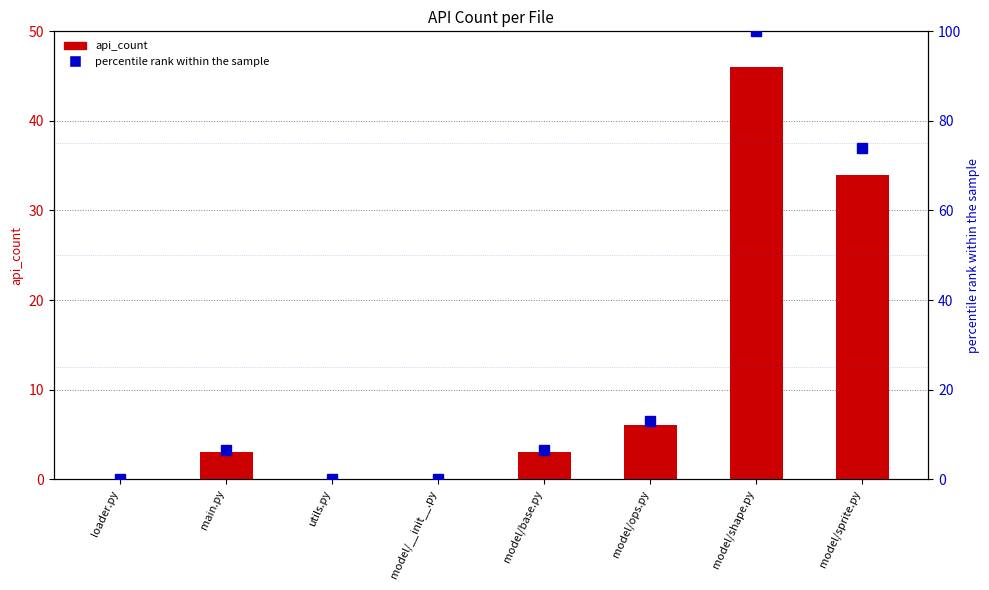

The value of api_count at model/sprite.py is 34.0. True or false?

True